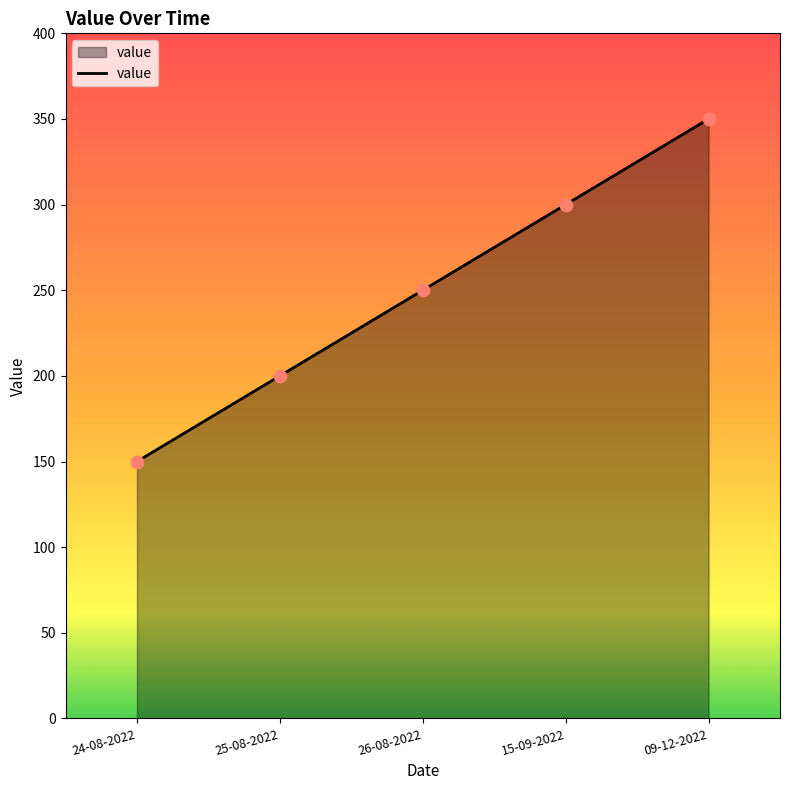

What is the change in value from 24-08-2022 to 15-09-2022?

+150